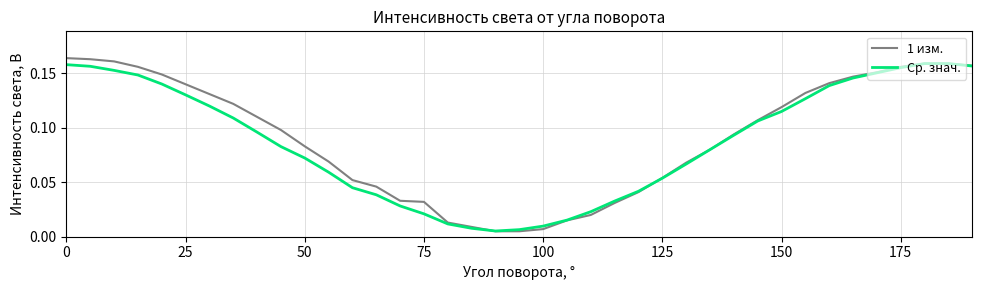

Which series has the widest spread of values?

1 изм.